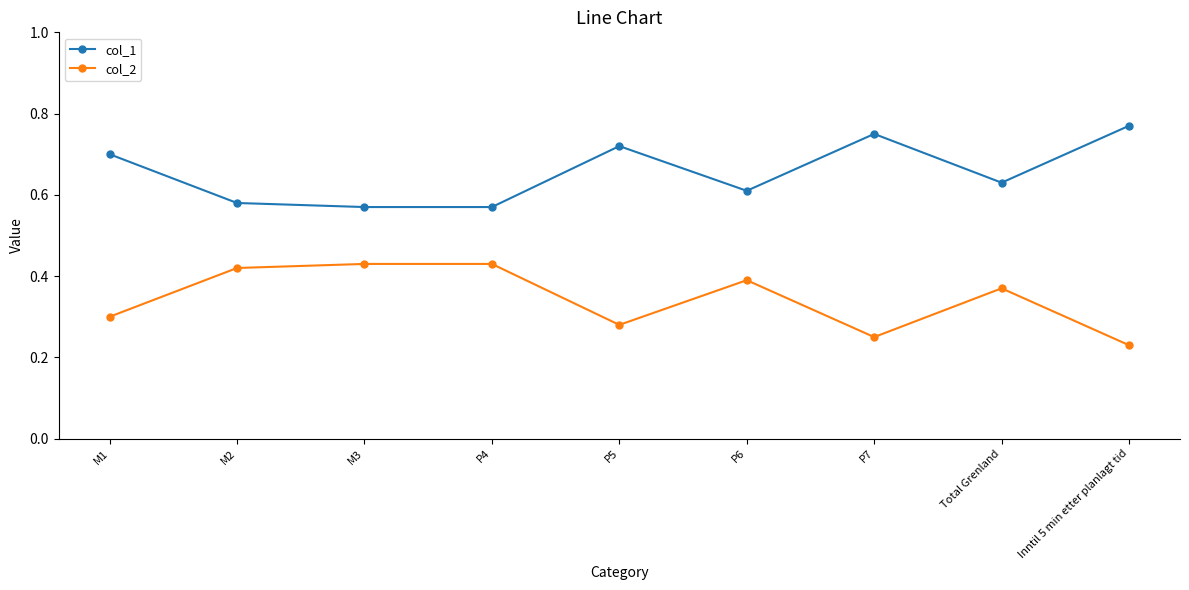

What is the total value across all series at M2?

1.0